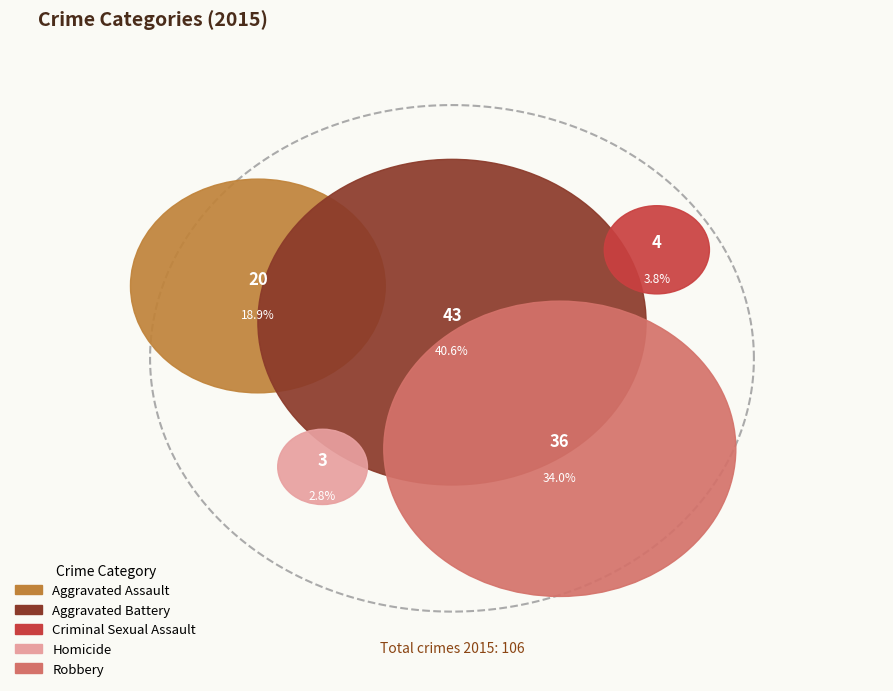

To the nearest percent, what portion does Aggravated Assault represent?

19%